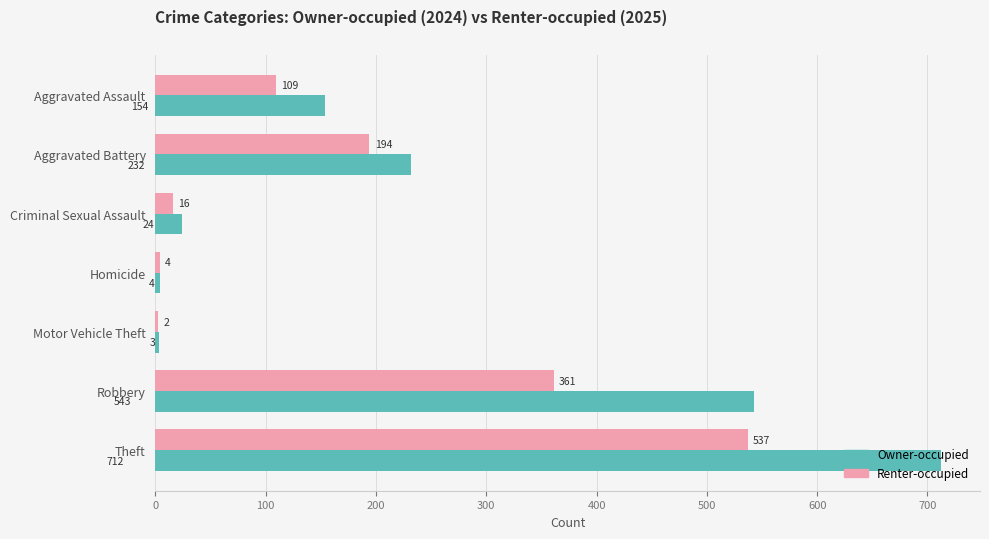

Which series changed the most between Criminal Sexual Assault and Homicide?

Owner-occupied